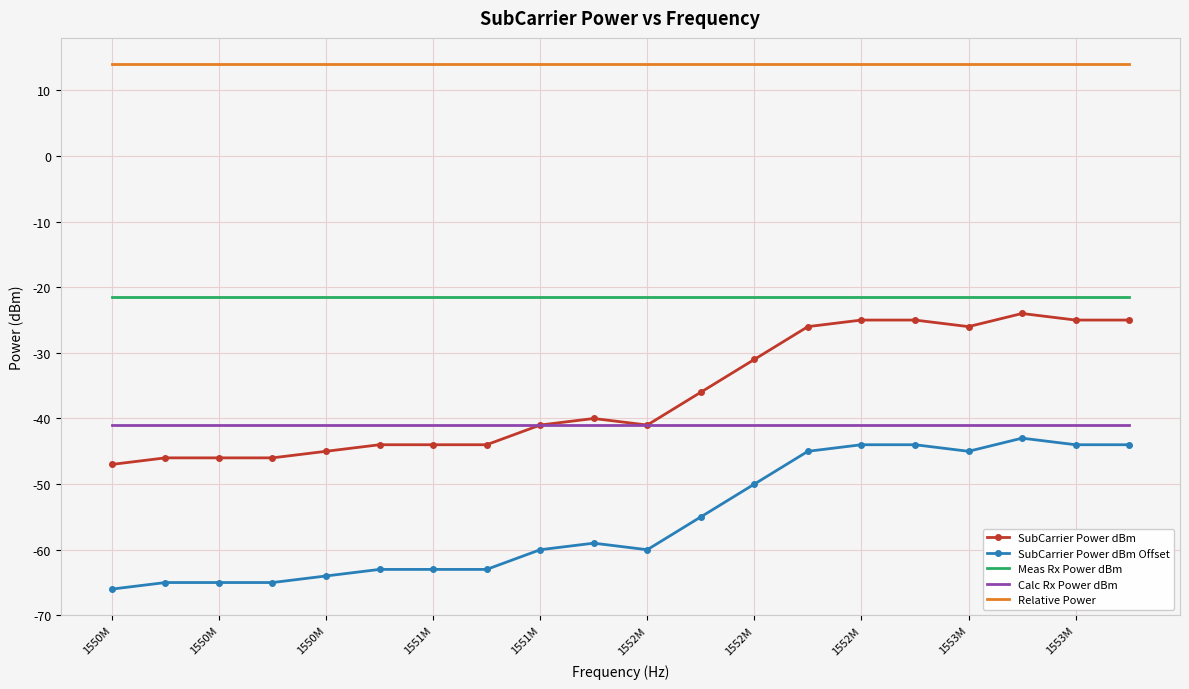

True or false: SubCarrier Power dBm and Meas Rx Power dBm cross at least once.

False